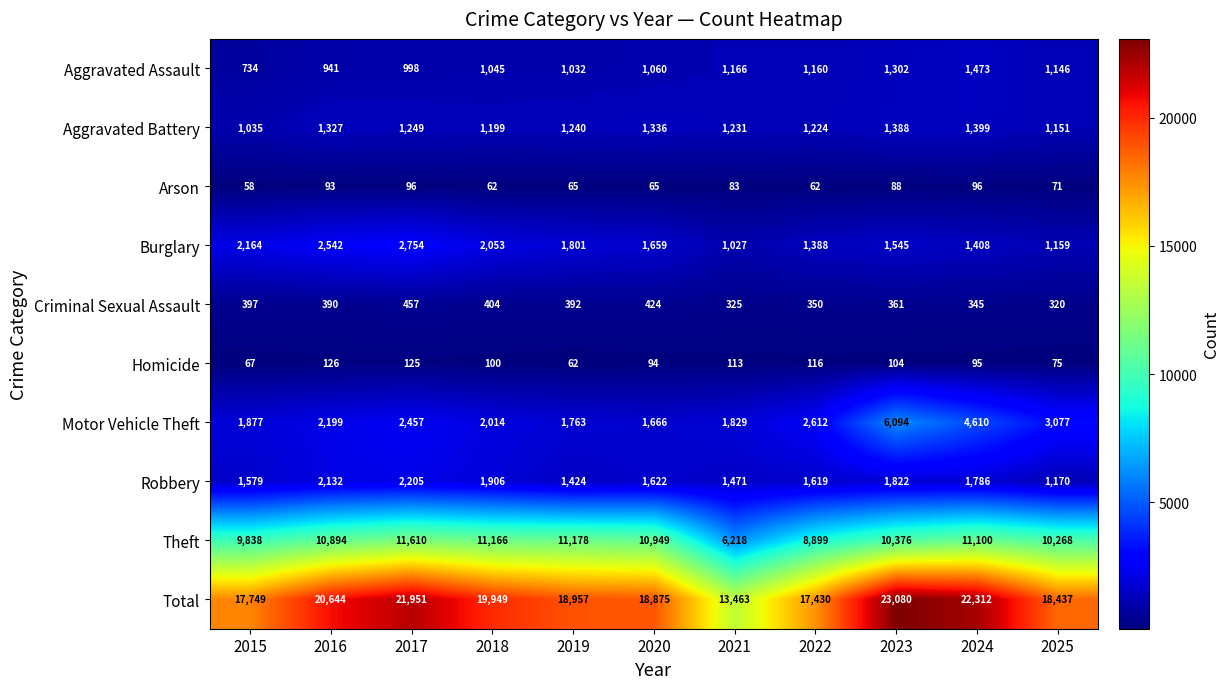

What is the maximum value shown in the chart?

23080